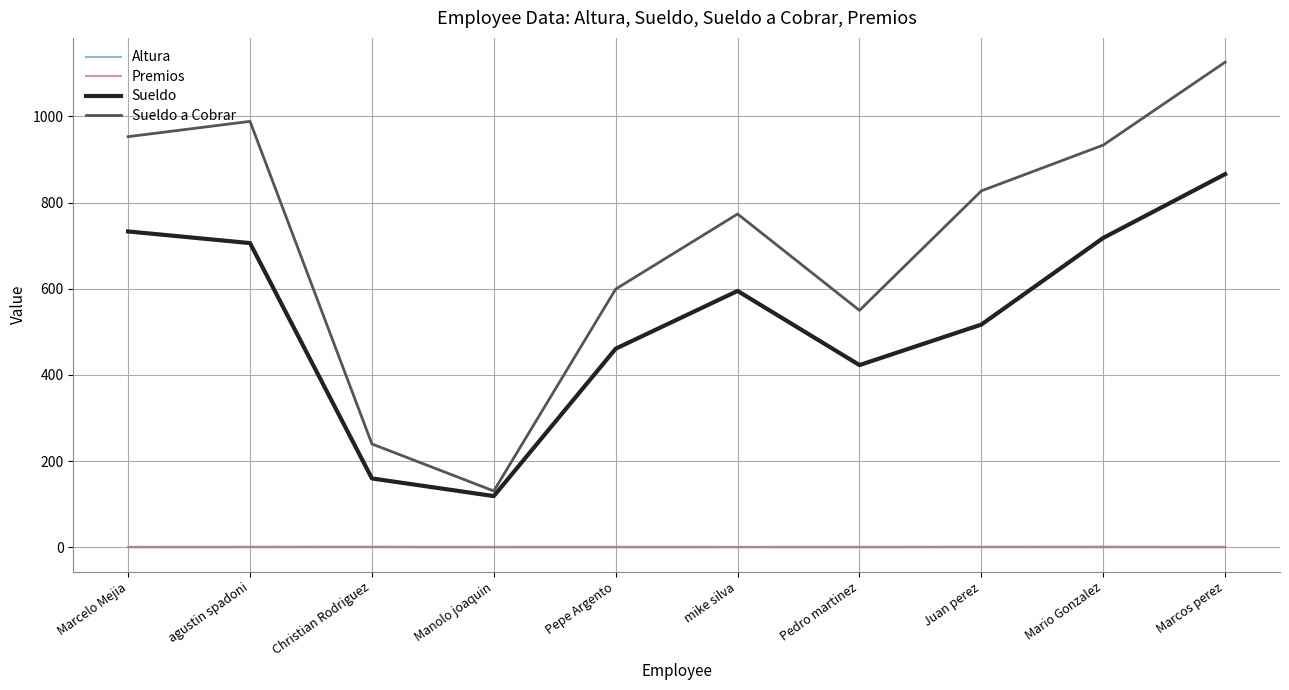

Read the Premios value at Marcelo Mejia.

0.3